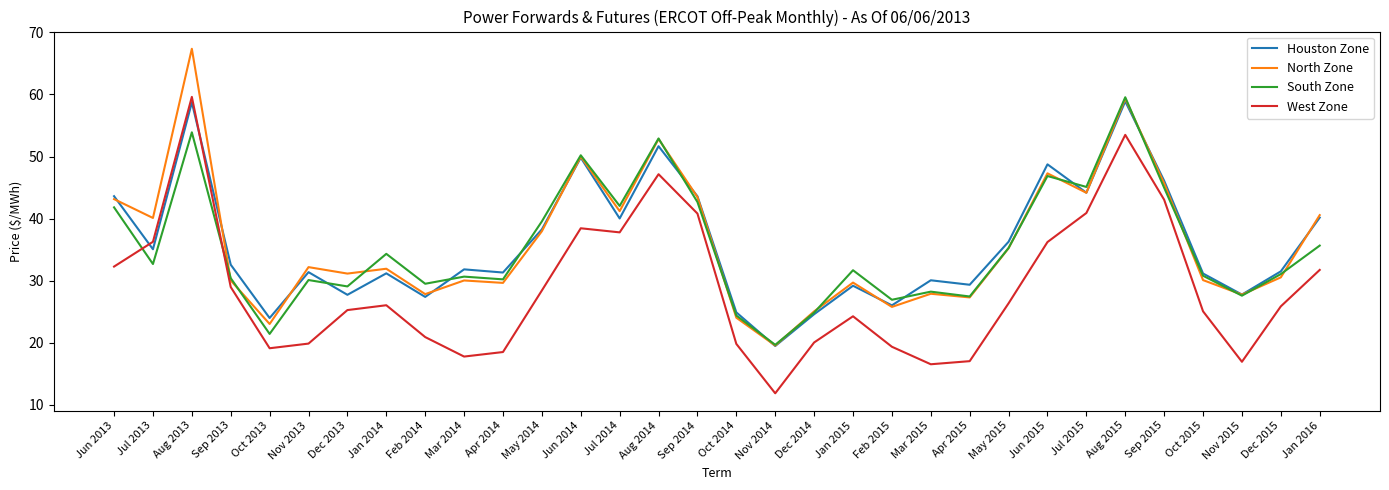

Which series changed the most between Jan 2014 and Oct 2015?

South Zone